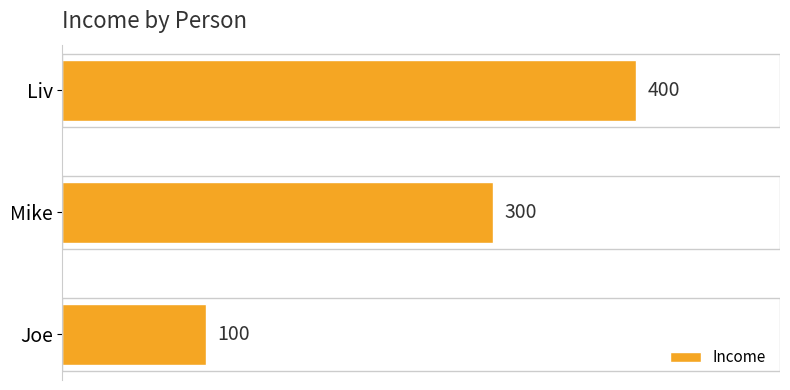

List the labels in order of value, largest first.

Liv, Mike, Joe